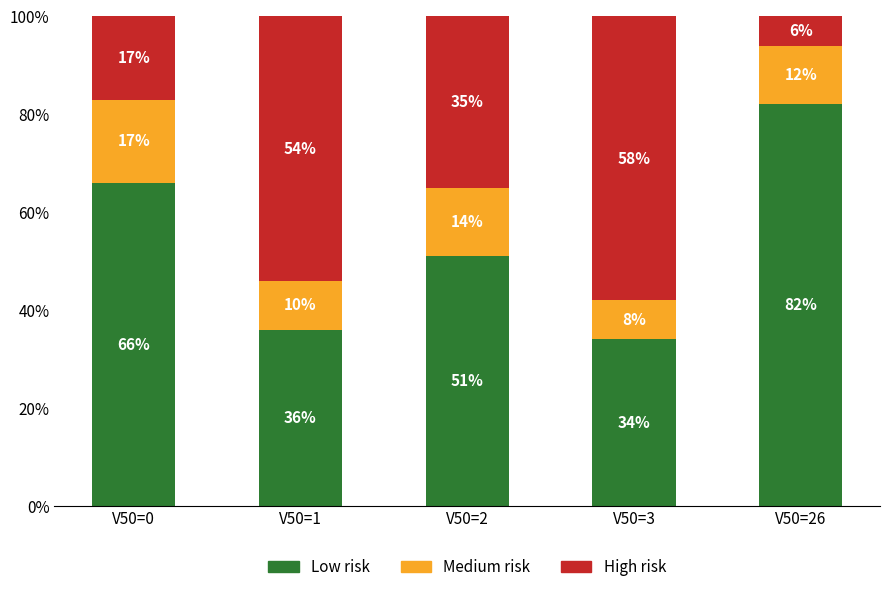

What is the sum of the Low risk values at V50=3 and V50=26?

116